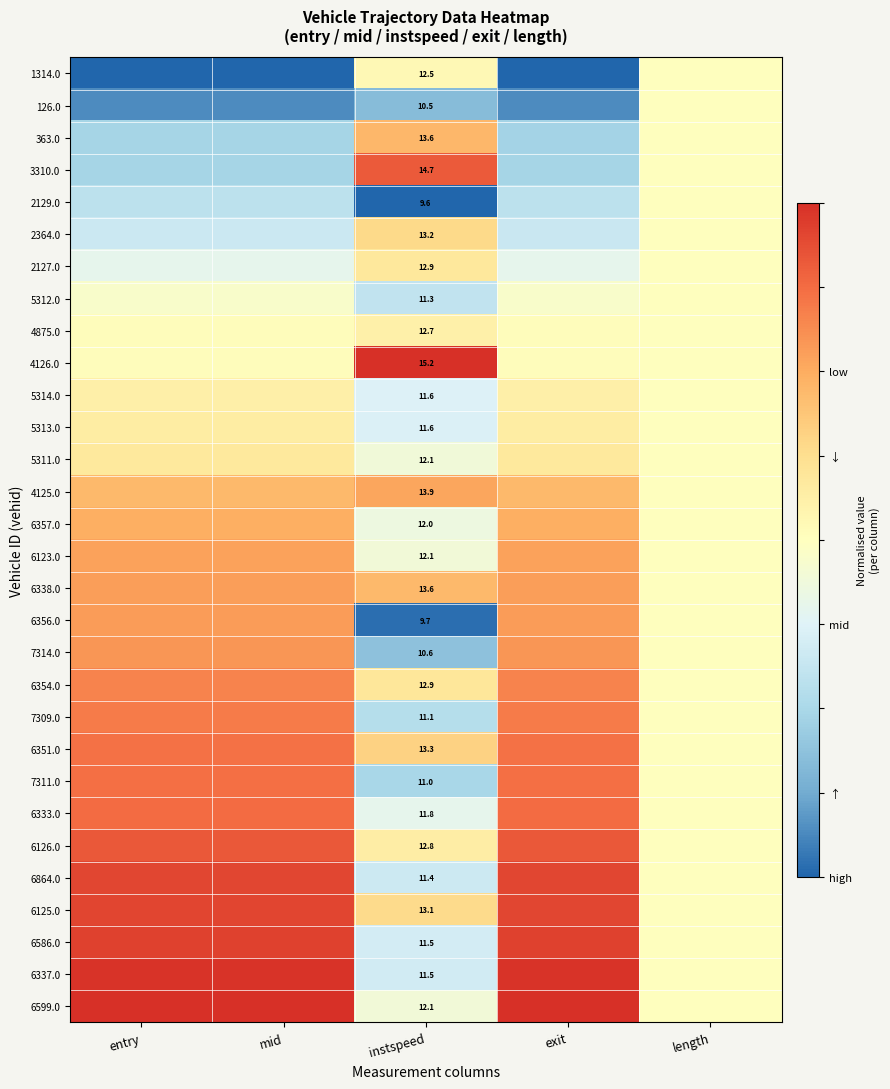

What is the difference between the highest and lowest values at instspeed?

5.6